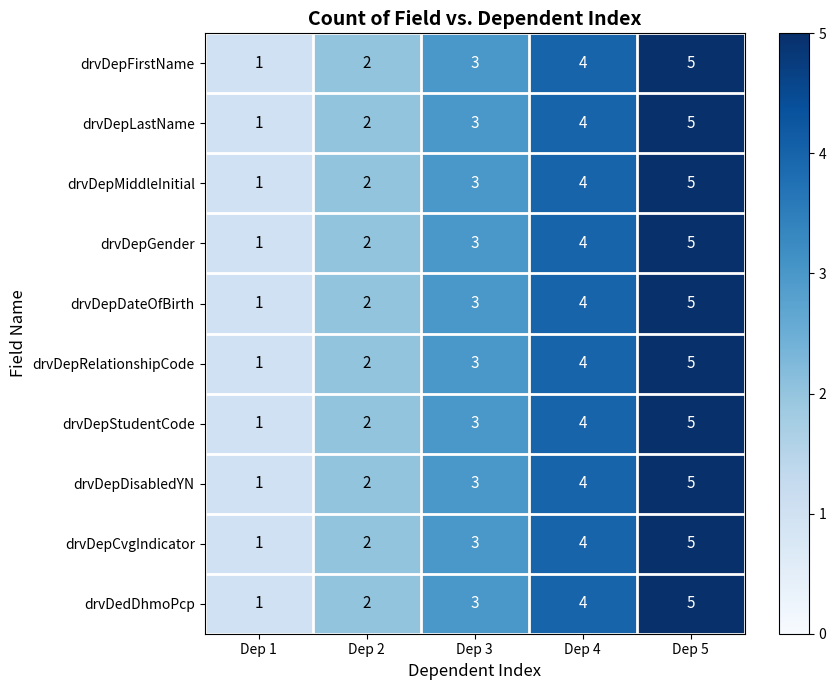

List the labels in order of drvDepFirstName value, smallest first.

Dep 1, Dep 2, Dep 3, Dep 4, Dep 5